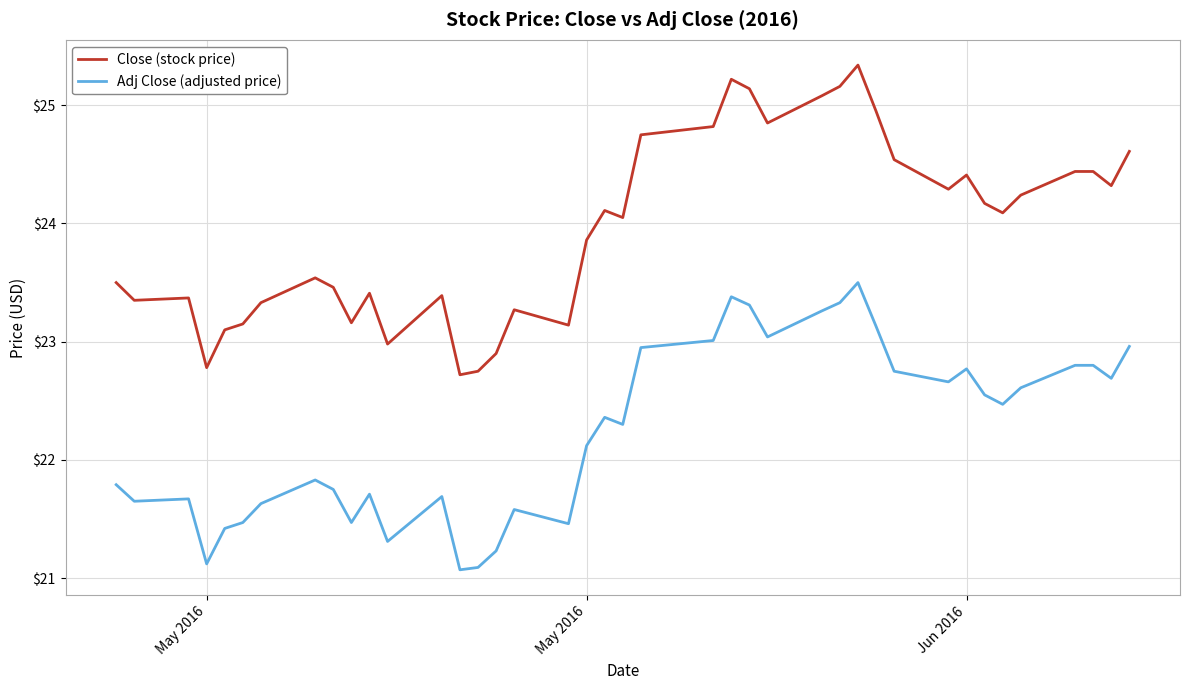

True or false: Adj Close (adjusted price) and Close (stock price) intersect in this chart.

False